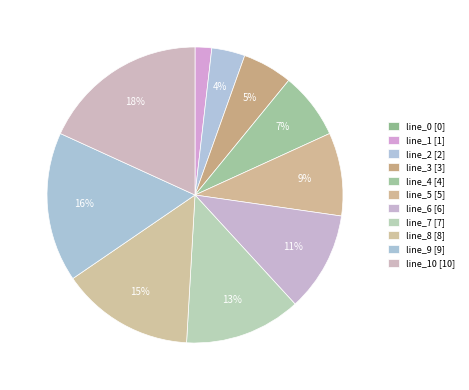

To the nearest percent, what is the average slice percentage?

9%